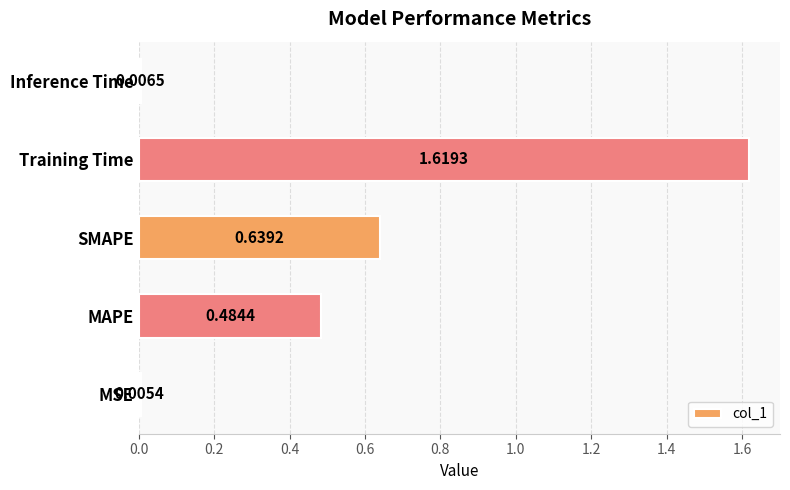

How many bars are there in total?

5